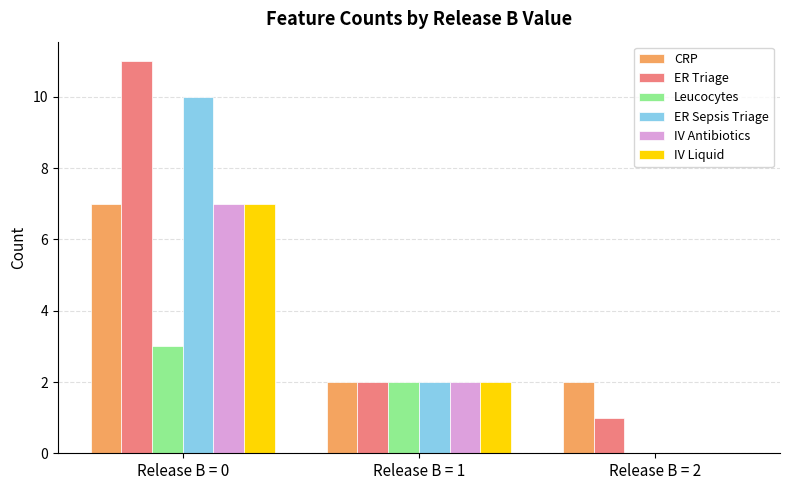

What are all the series names shown in the legend?

CRP, ER Triage, Leucocytes, ER Sepsis Triage, IV Antibiotics, IV Liquid